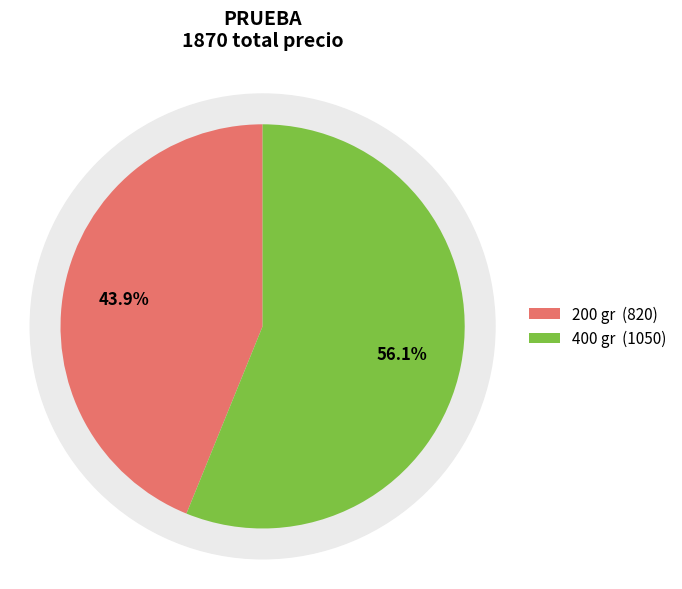

Combined, do 200 gr and 400 gr account for over 50%?

Yes